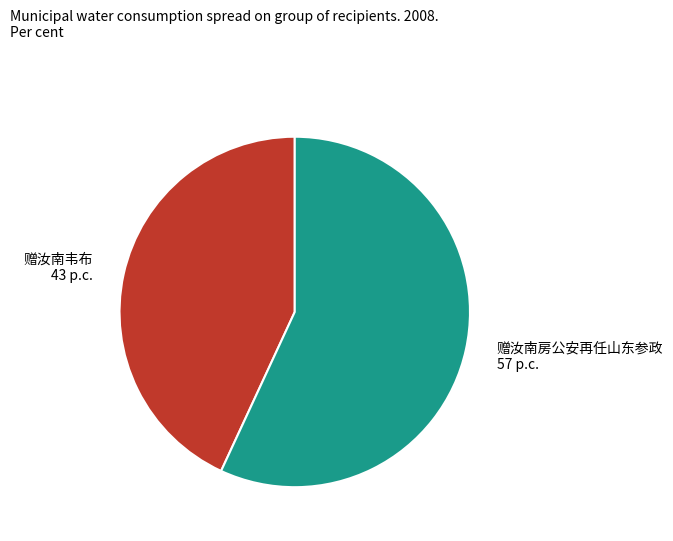

Is the sum of 赠汝南房公安再任山东参政 and 赠汝南韦布 greater than half?

Yes